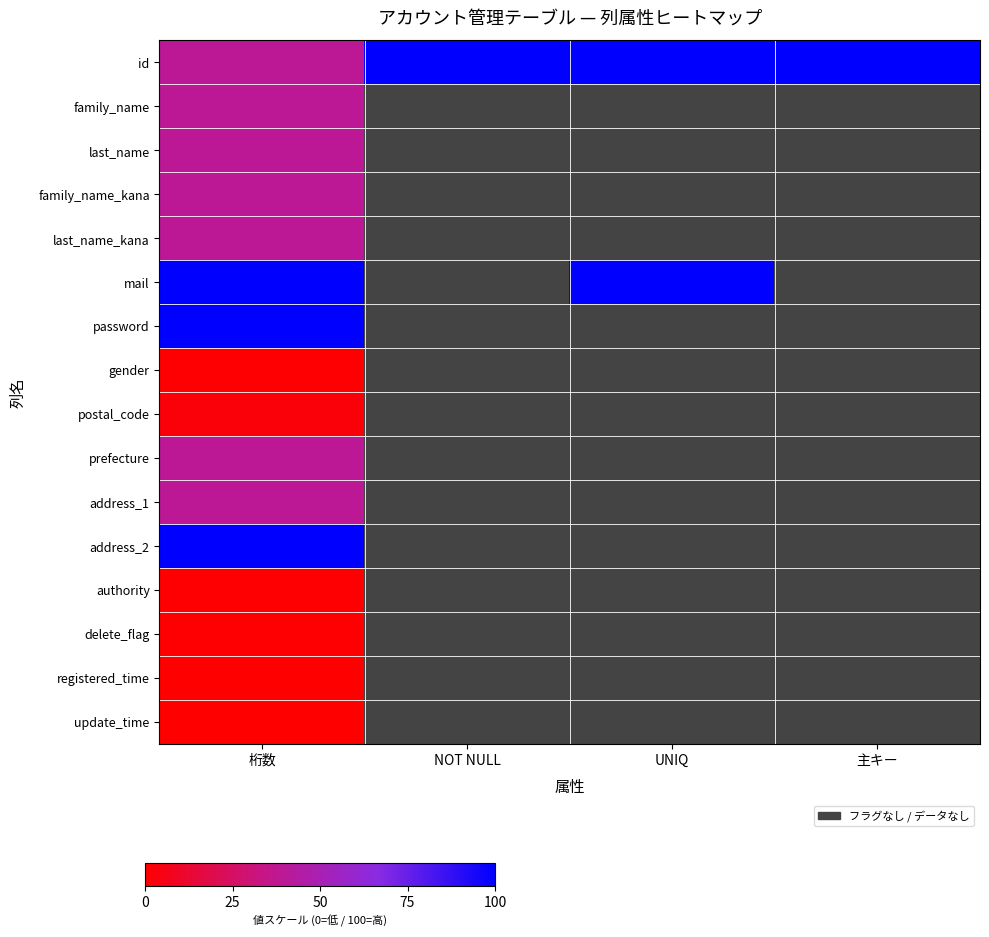

Is it true that delete_flag equals 0.7 at 桁数?

False